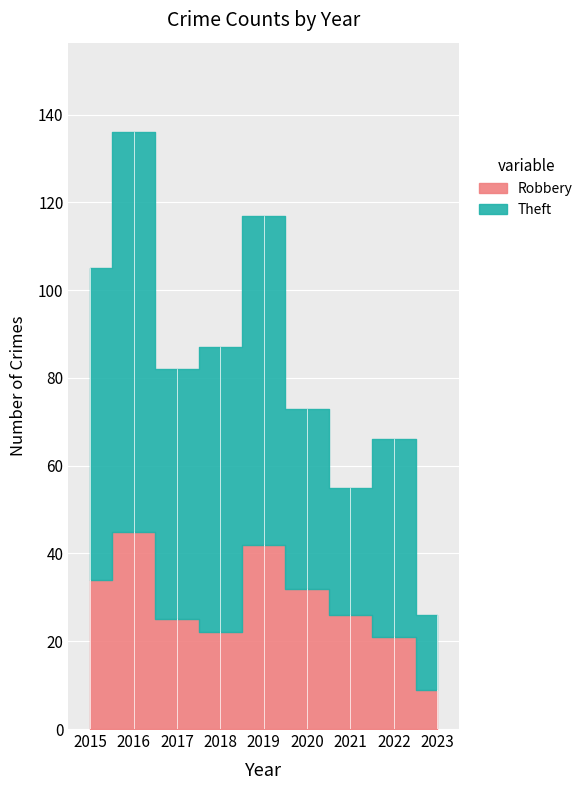

How many data points does each series have?

9